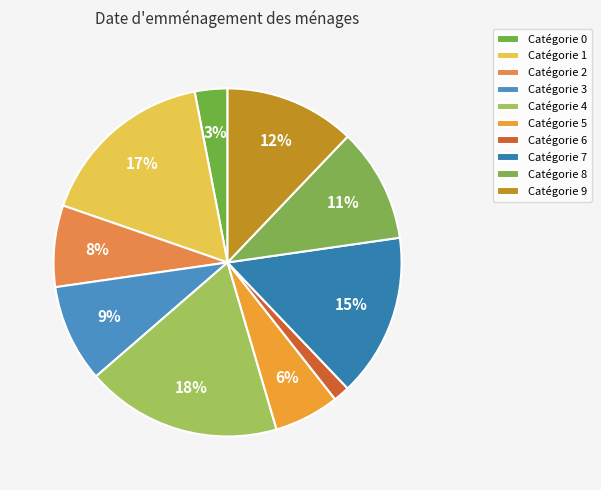

Rank the categories by value from highest to lowest.

4, 1, 7, 9, 8, 3, 2, 5, 0, 6